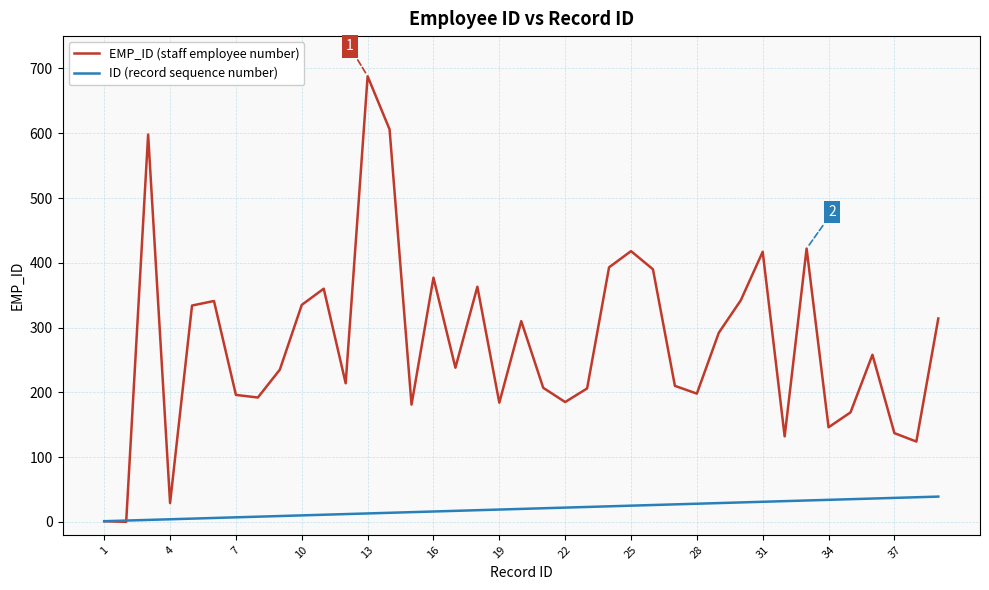

What is the highest value of the ID (record sequence number) series?

39